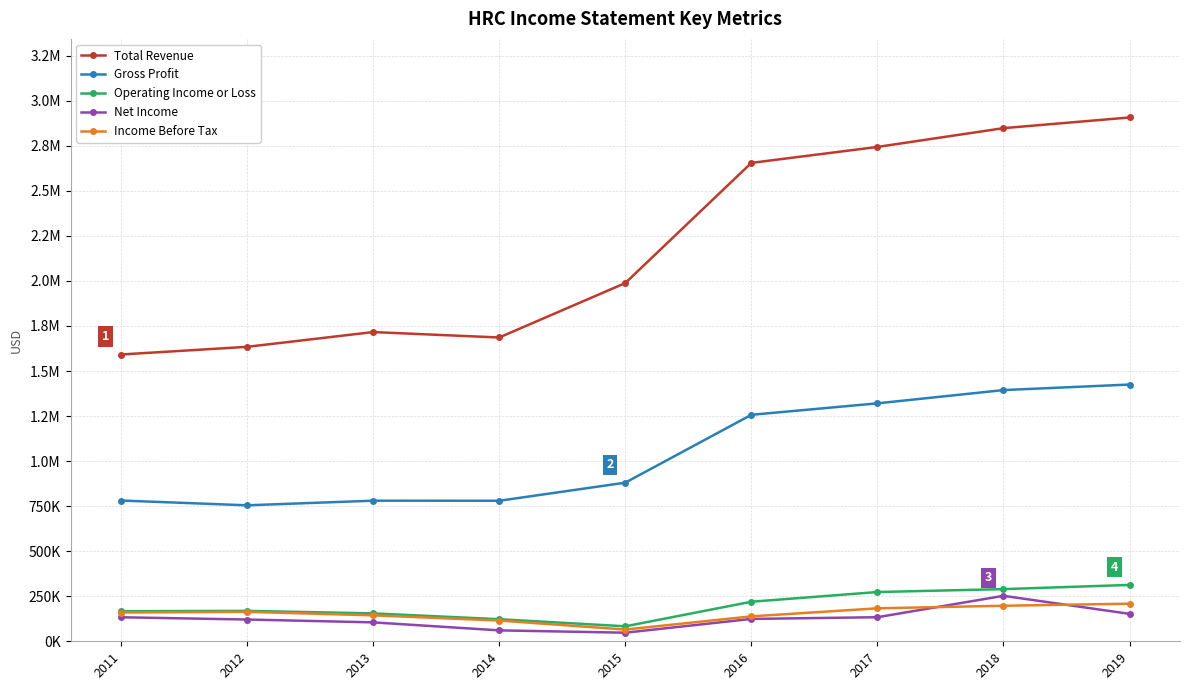

List the labels in order of Gross Profit value, smallest first.

2012, 2014, 2013, 2011, 2015, 2016, 2017, 2018, 2019